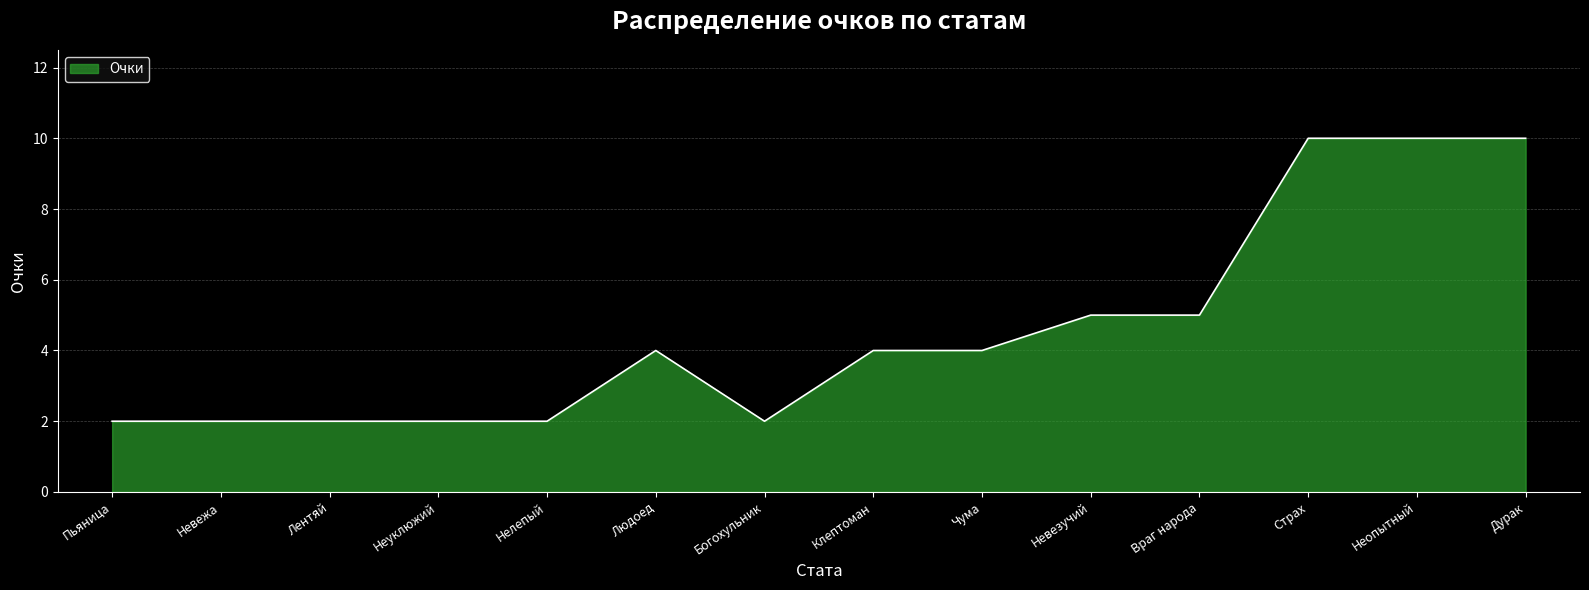

What is the difference between the maximum and minimum values?

8